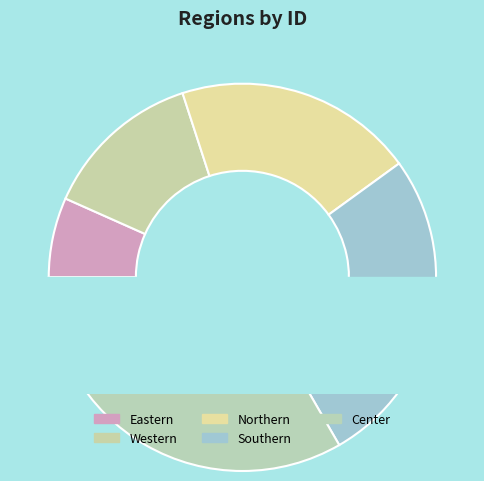

To the nearest percent, what percentage of the pie is Northern?

20%